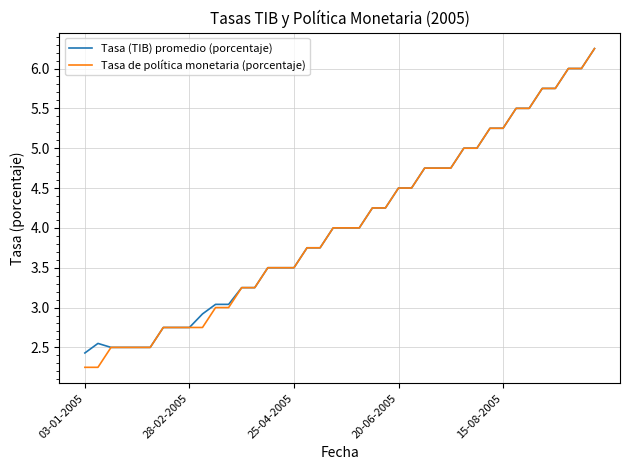

Which series has the largest range (max minus min)?

Tasa de política monetaria (porcentaje)